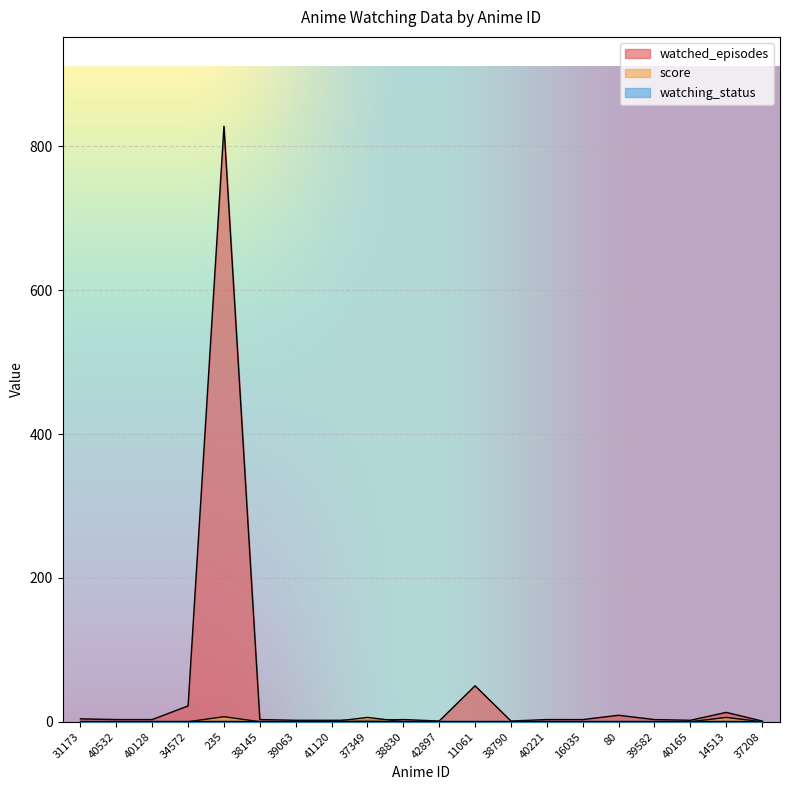

How many categories are shown in the chart?

20